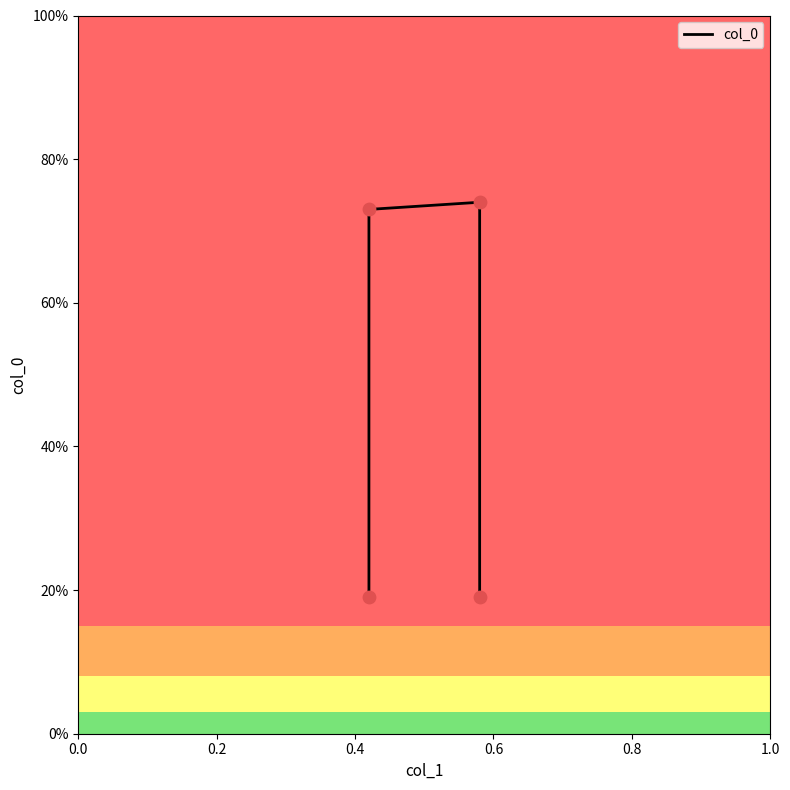

What is the change in value from 0.4 to 0.6?

-0.6